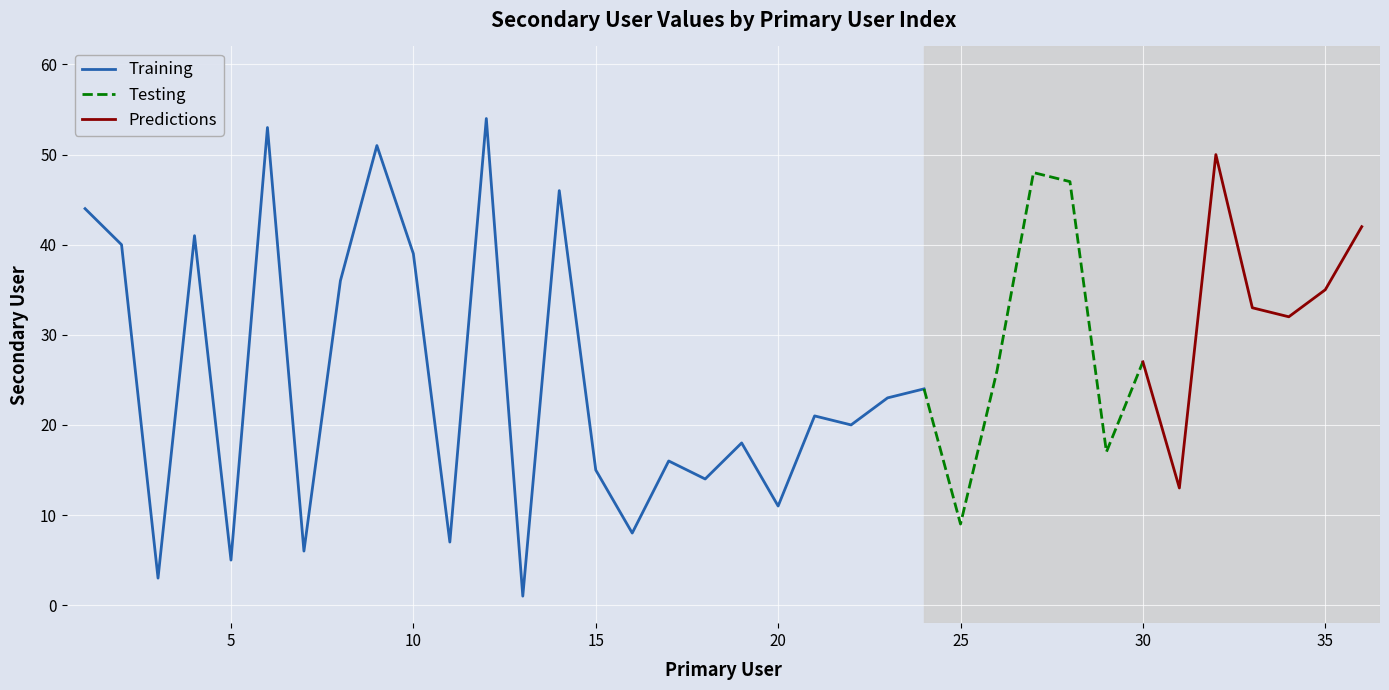

Reading left to right, list all the values displayed in this chart.

1=44	2=40	3=3	4=41	5=5	6=53	7=6	8=36	9=51	10=39	11=7	12=54	13=1	14=46	15=15	16=8	17=16	18=14	19=18	20=11	21=21	22=20	23=23	24=24	25=9	26=26	27=48	28=47	29=17	30=27	31=13	32=50	33=33	34=32	35=35	36=42